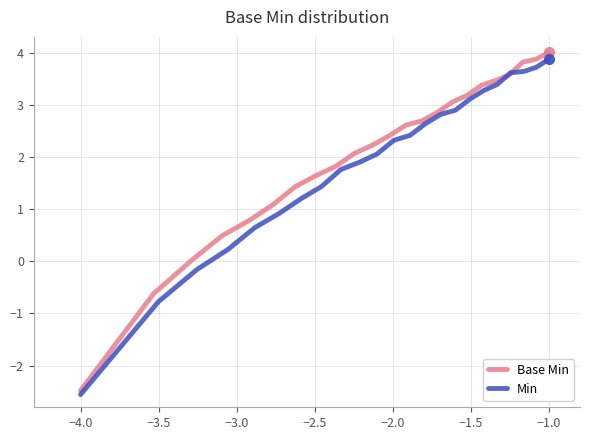

After their last crossing, which series has the higher values: Min or Base Min?

Base Min